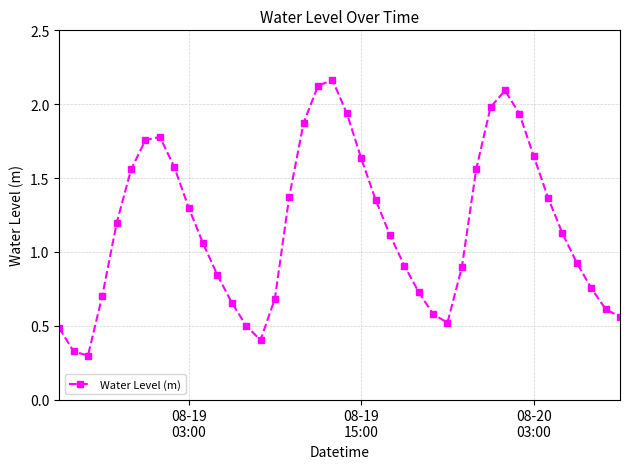

What is the value of the 31st point from the left?

2.0